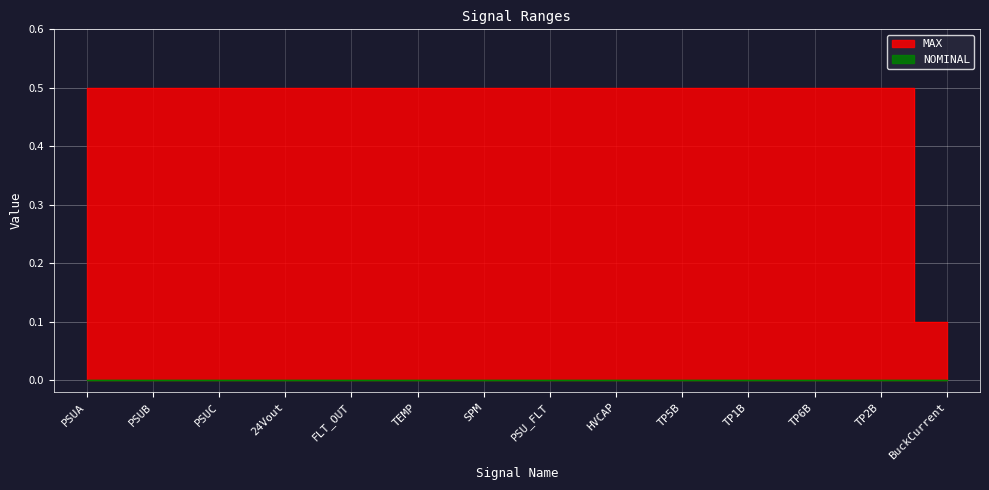

What is the difference between the second highest and minimum values?

0.4